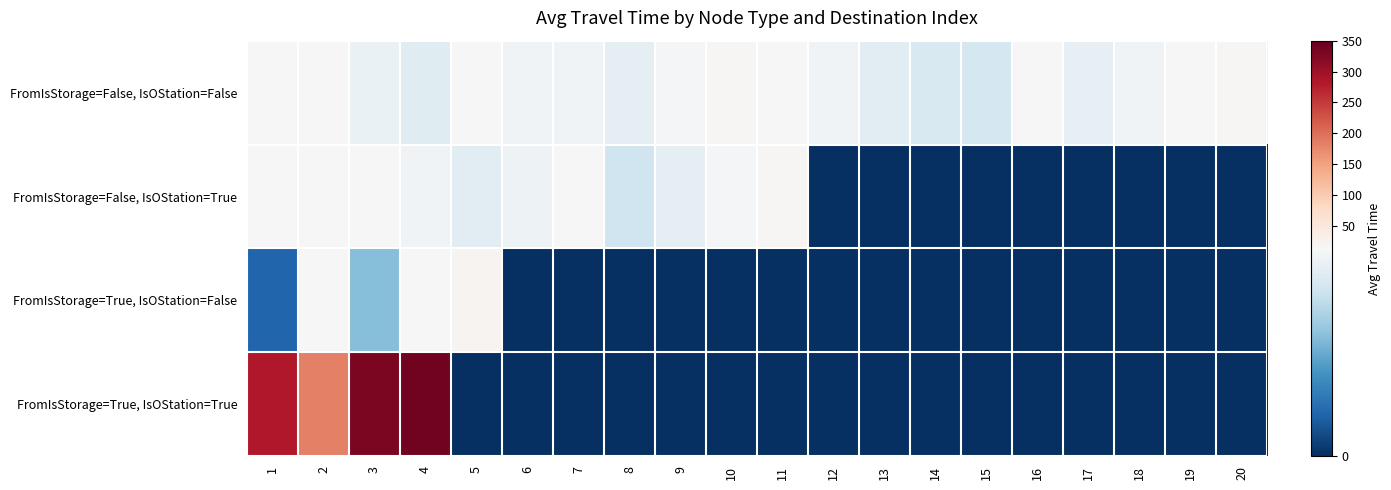

Which has a higher value, 14 or 3?

3